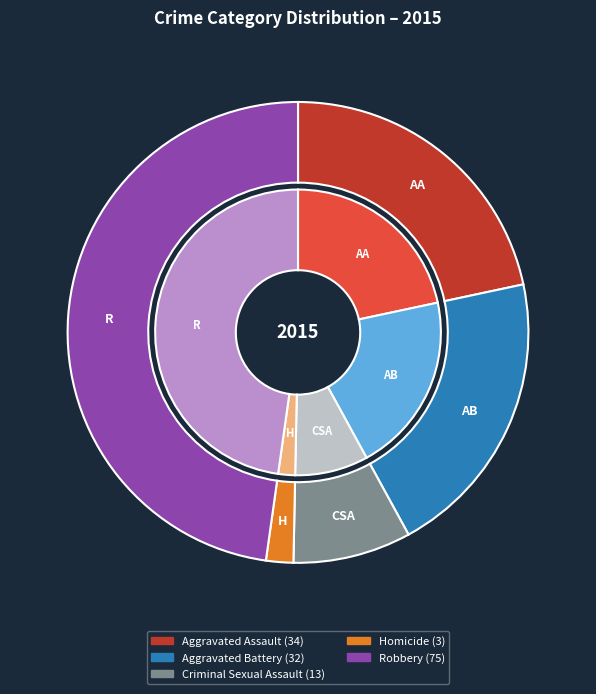

What is the largest slice in the pie chart?

Robbery